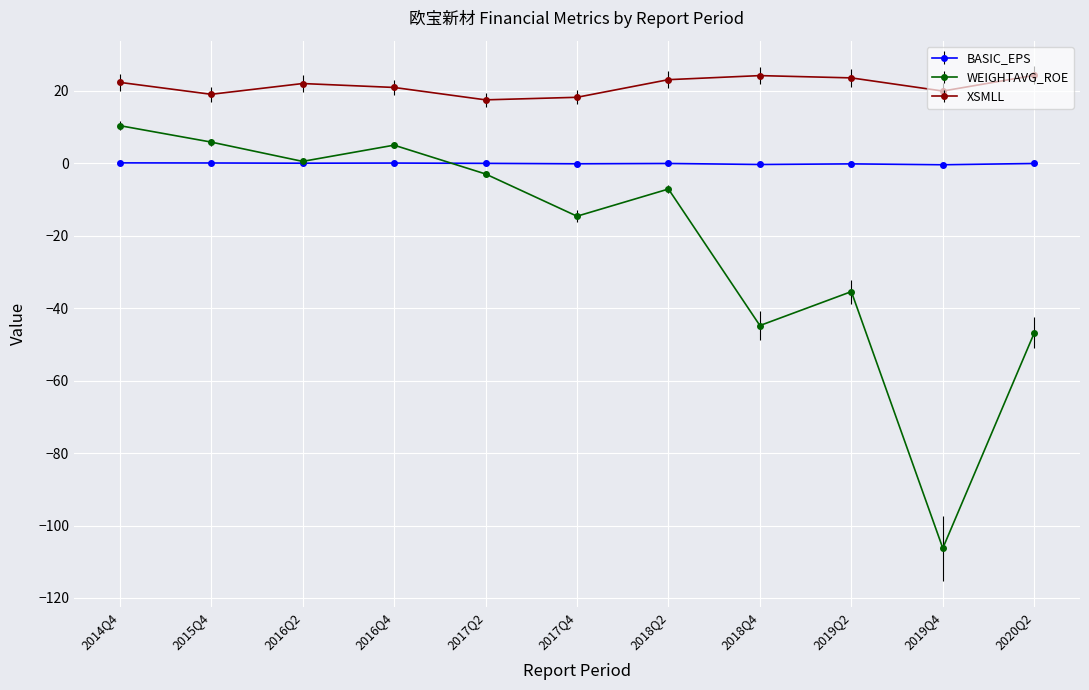

Does the chart have visible grid lines?

Yes